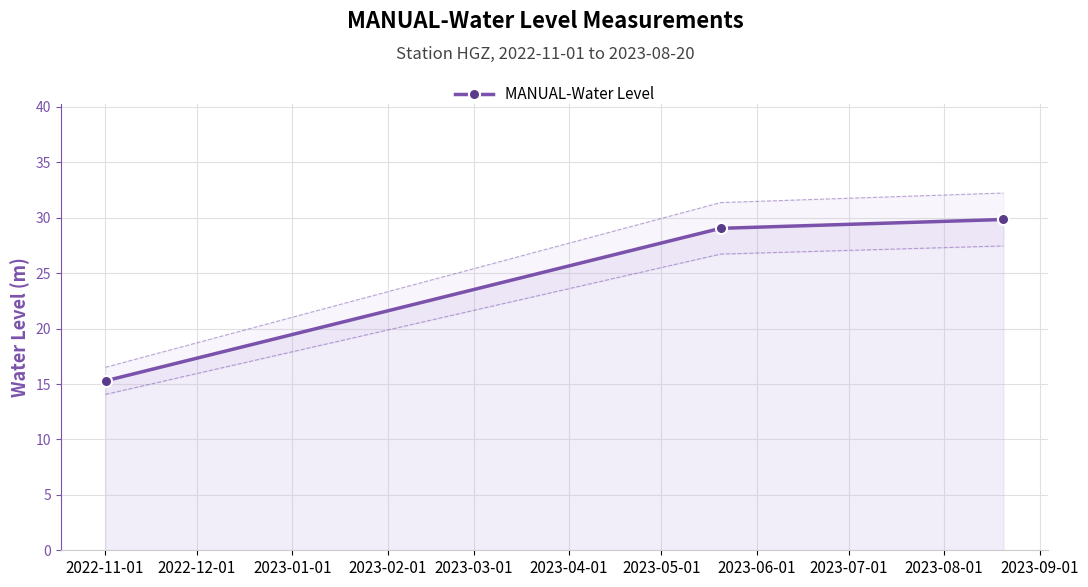

What is the value of the MANUAL-Water Level point at the 3rd from the left?

29.9